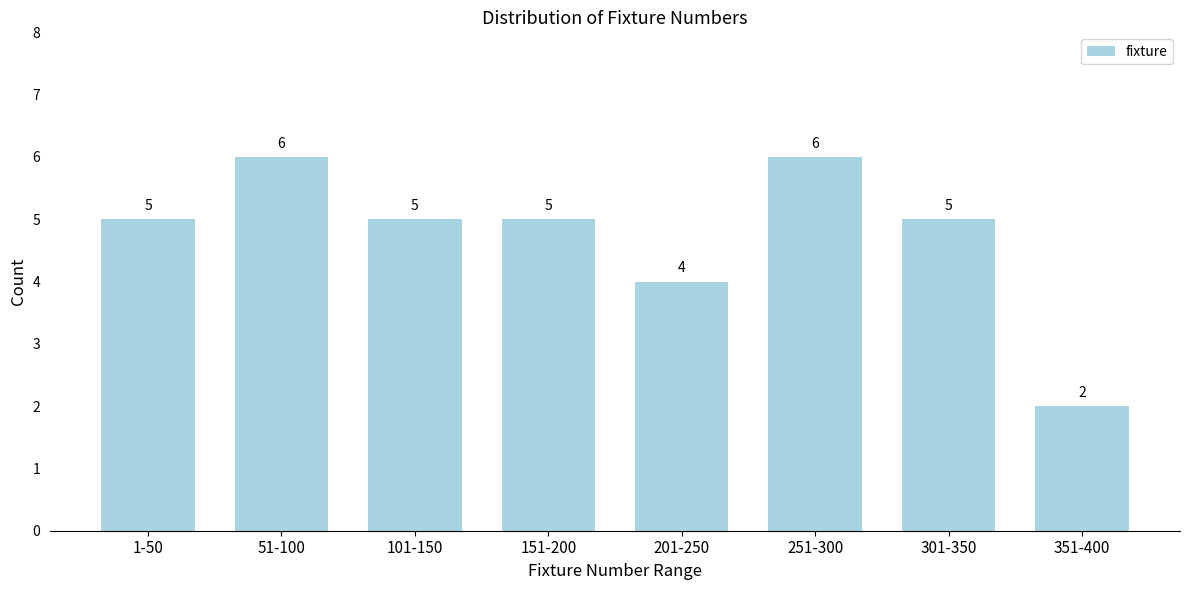

Reading right to left, what are all the values shown in this chart?

2	5	6	4	5	5	6	5